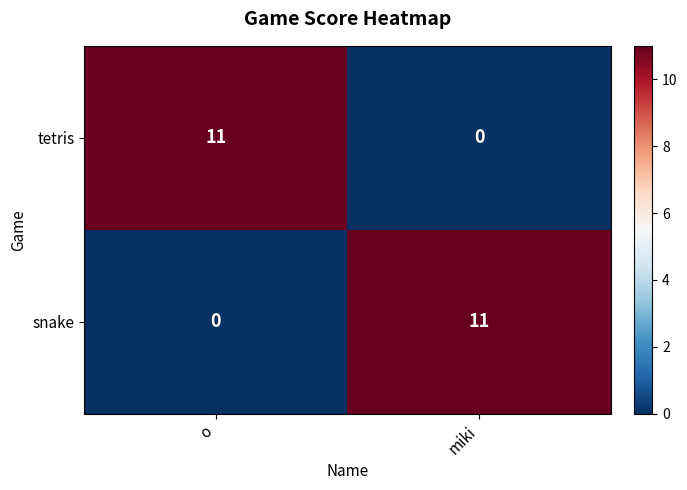

Reading left to right, transcribe all the data shown in this chart.

tetris: 11	0
snake: 0	11